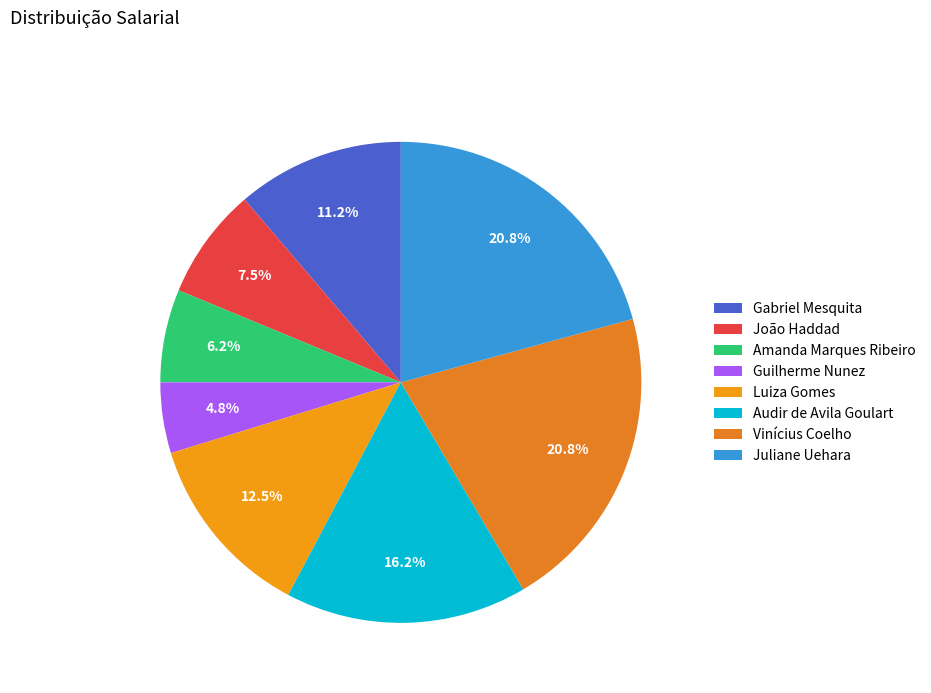

True or false: Audir de Avila Goulart accounts for 16% of the total.

True